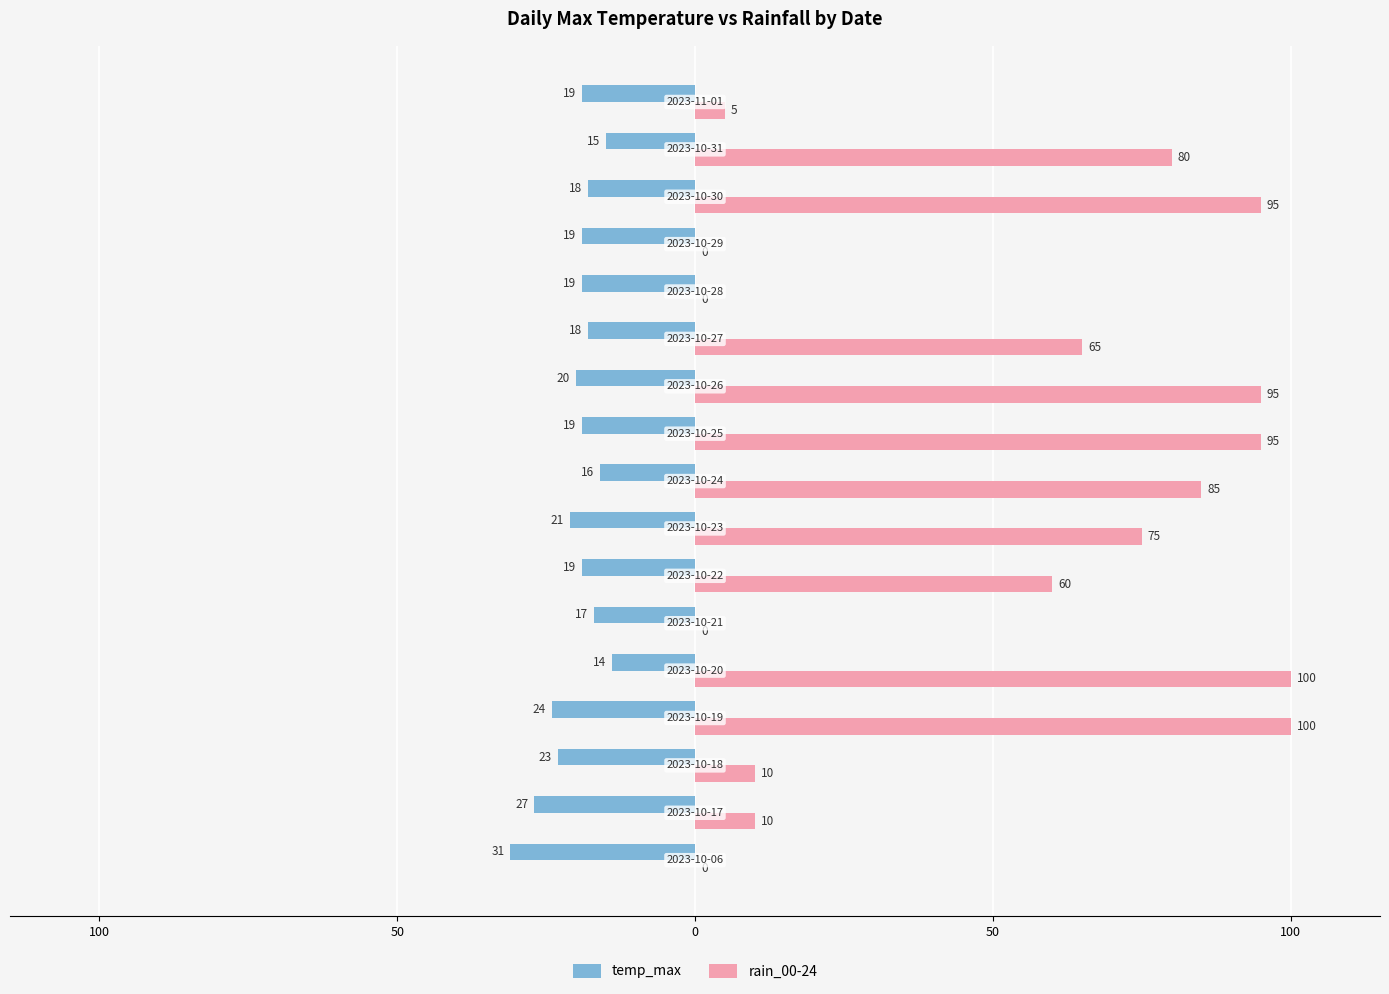

What are all the series names shown in the legend?

temp_max, rain_00-24